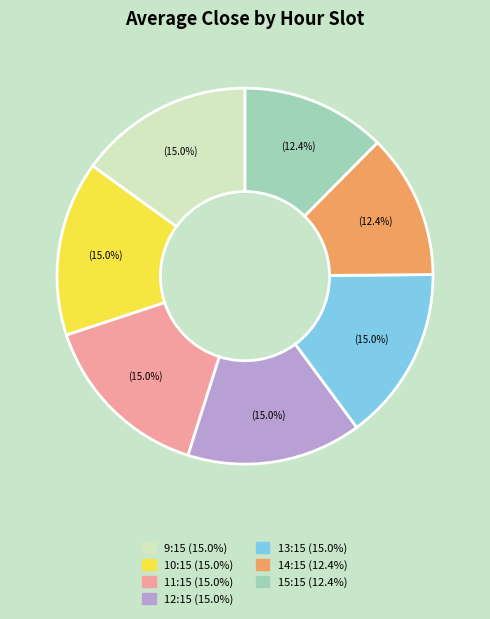

Is there any slice that represents more than half of the pie?

No